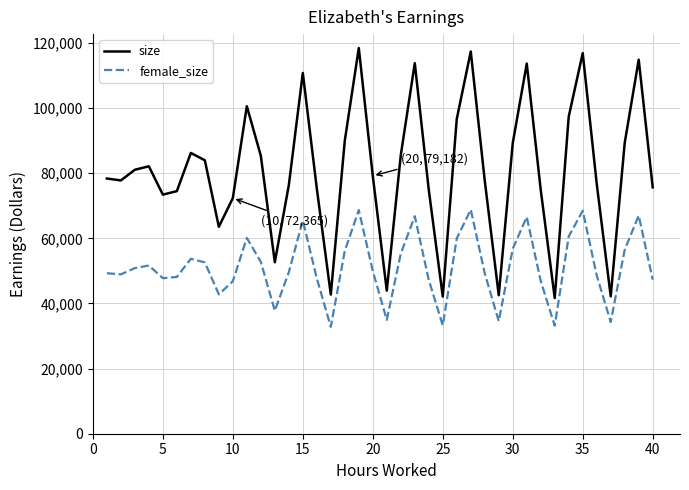

List the series in order of their peak value, highest first.

size, female_size